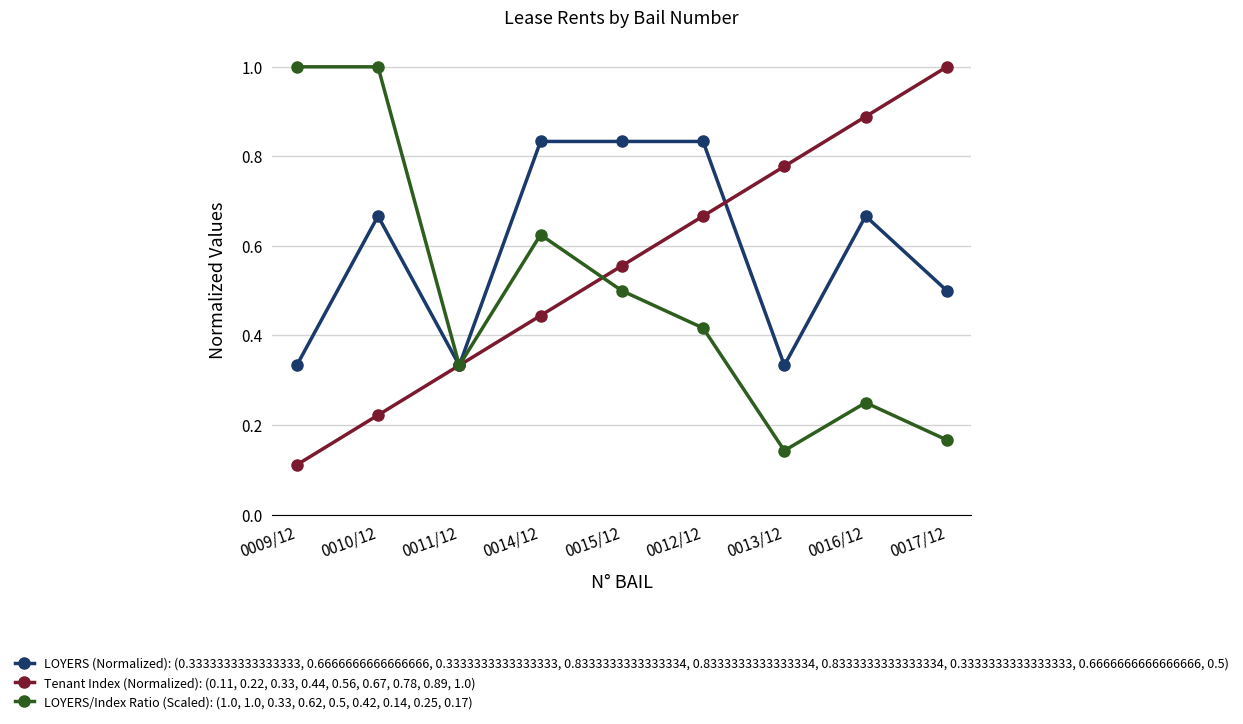

What is the maximum value shown in the chart?

1.0